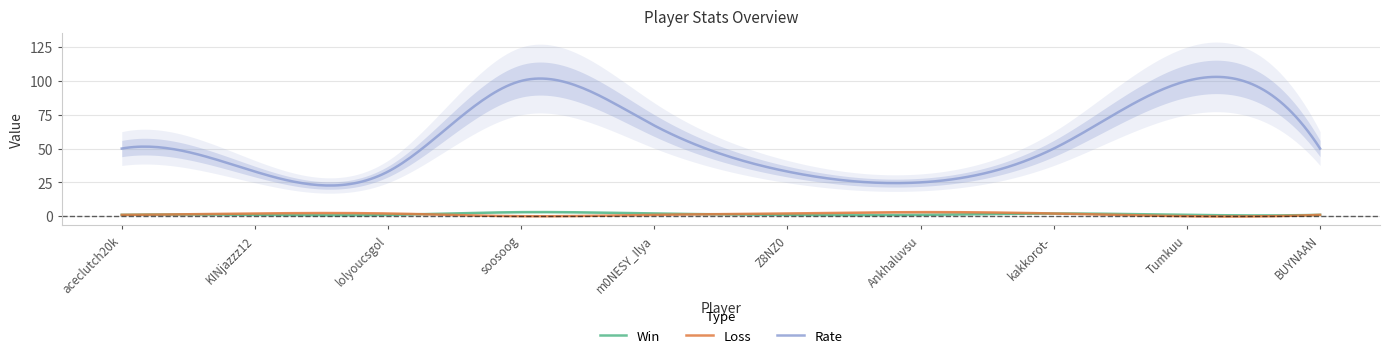

Reading right to left, what are all the values shown in this chart?

Win: BUYNAAN=1	Tumkuu=1	kakkorot-=2	Ankhaluvsu=1	Z8NZ0=1	m0NESY_Ilya=2	soosoog=3	lolyoucsgol=1	KINjazzz12=1	aceclutch20k=1
Loss: BUYNAAN=1	Tumkuu=0	kakkorot-=2	Ankhaluvsu=3	Z8NZ0=2	m0NESY_Ilya=1	soosoog=0	lolyoucsgol=2	KINjazzz12=2	aceclutch20k=1
Rate: BUYNAAN=50	Tumkuu=100	kakkorot-=50	Ankhaluvsu=25	Z8NZ0=33	m0NESY_Ilya=67	soosoog=100	lolyoucsgol=33	KINjazzz12=33	aceclutch20k=50